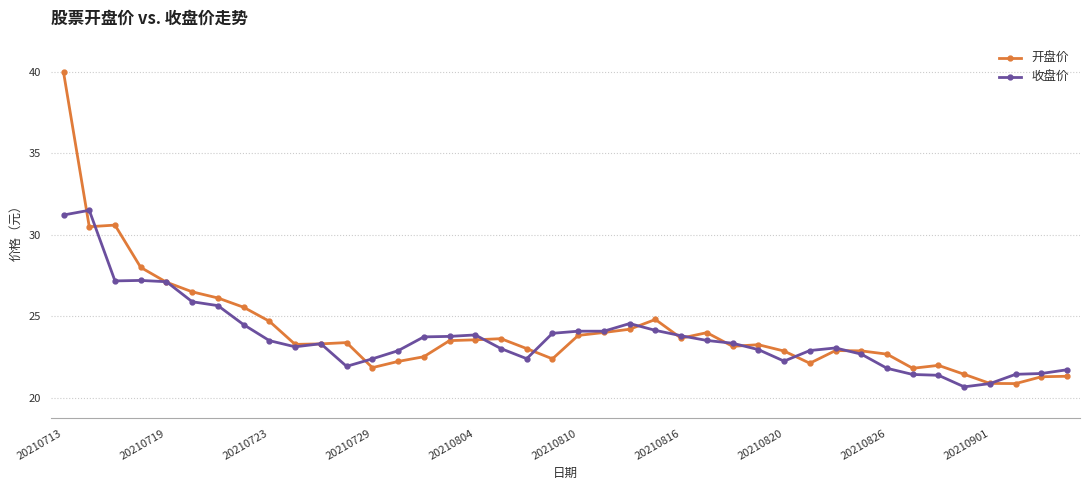

List the series in order of their peak value, lowest first.

收盘价, 开盘价